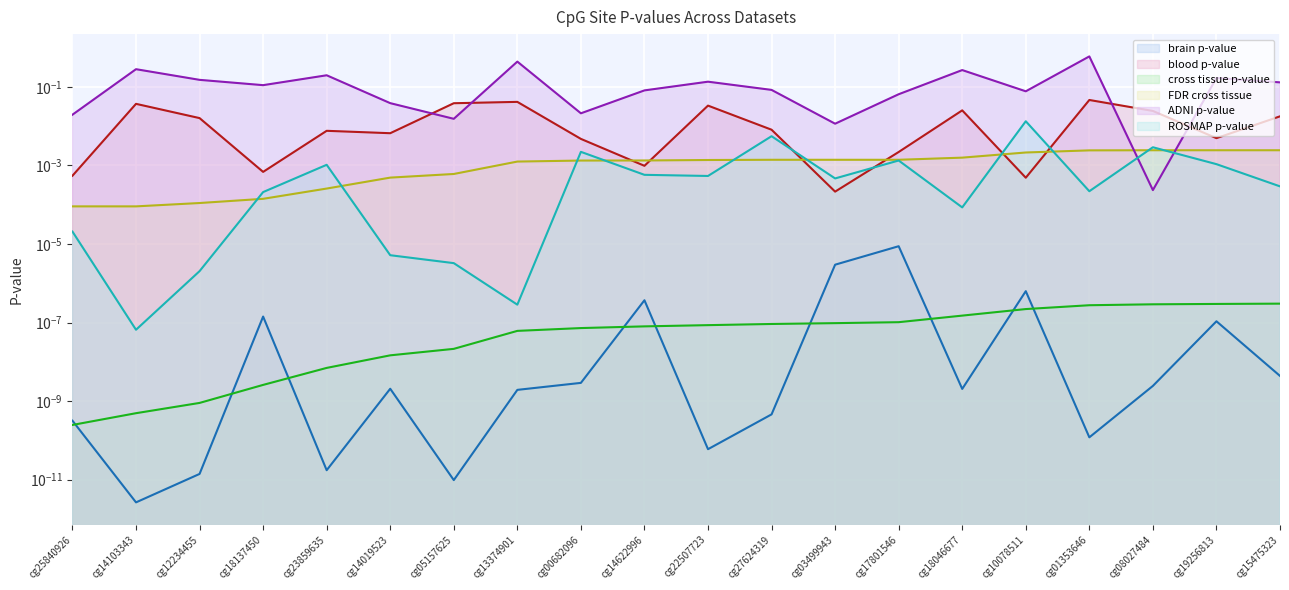

What is the difference between the highest and lowest values at cg27624319?

0.1